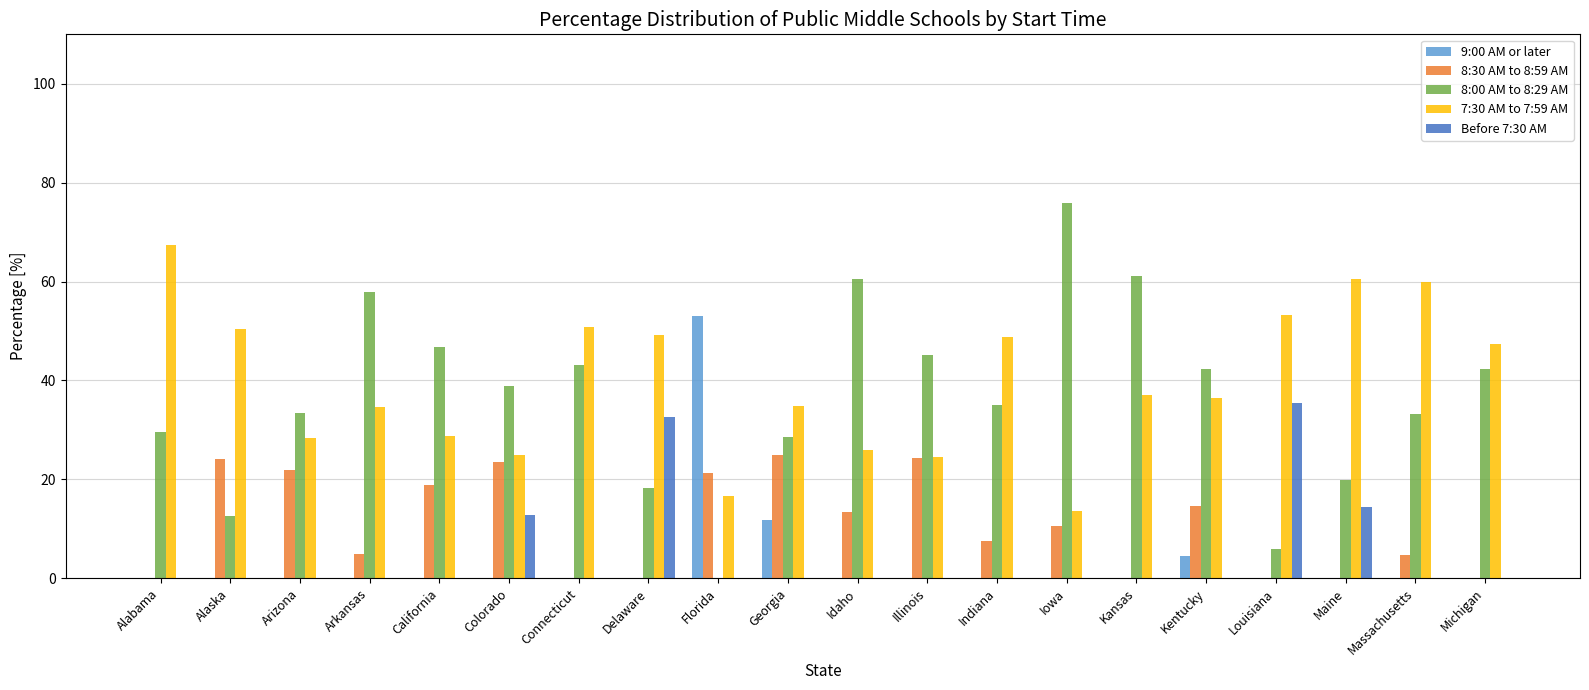

How many data points does each series have?

20